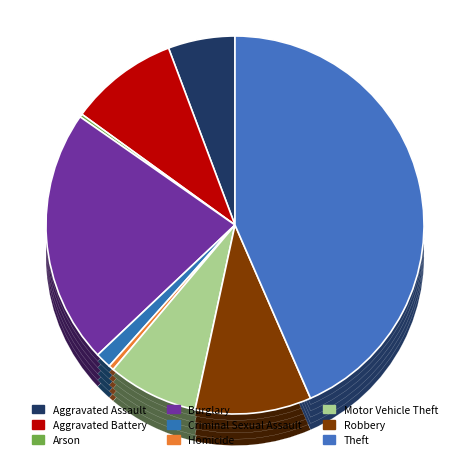

Is it true that Criminal Sexual Assault is 7% of the pie?

False